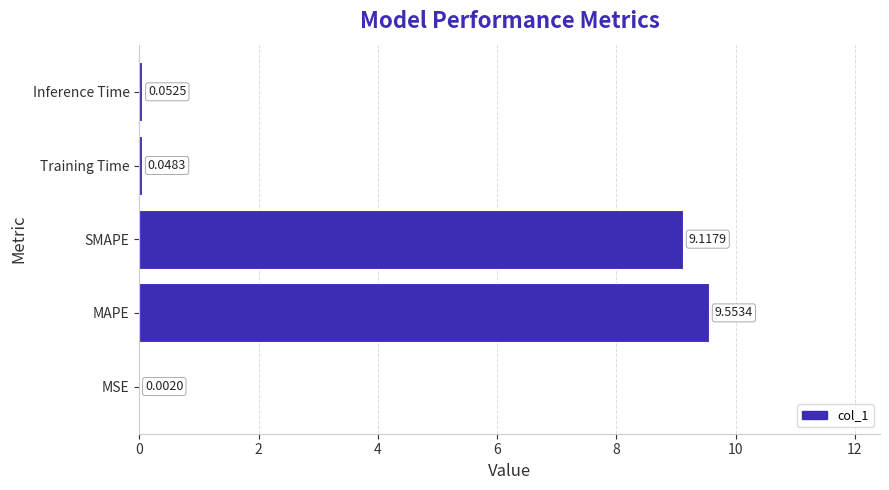

What is the sum of all values?

18.8